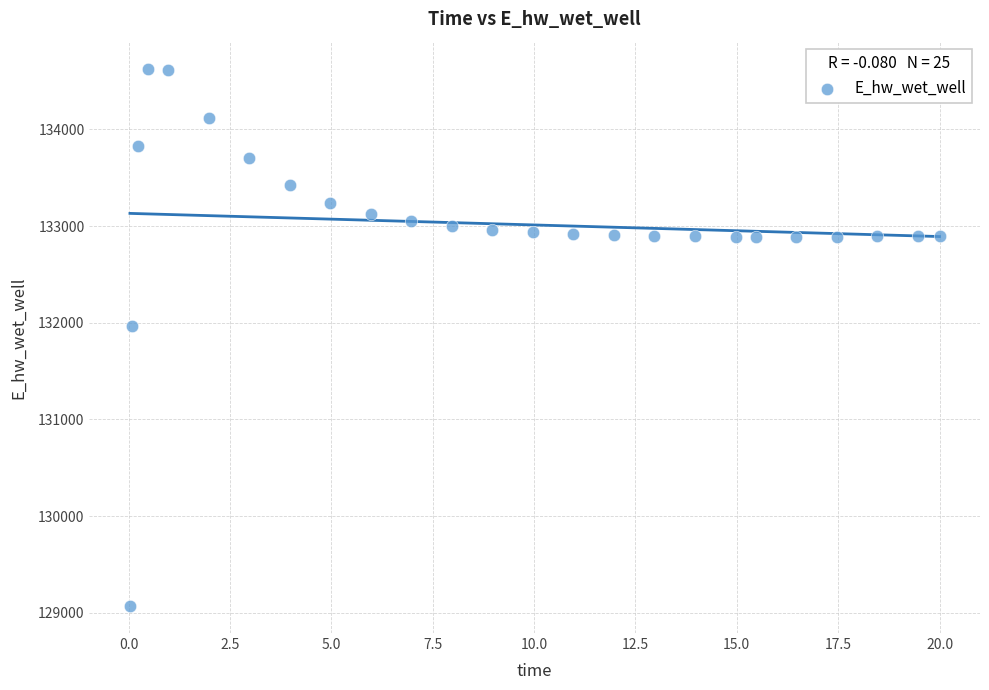

What Y value in the scatter plot is closest to 131849?

131969.9